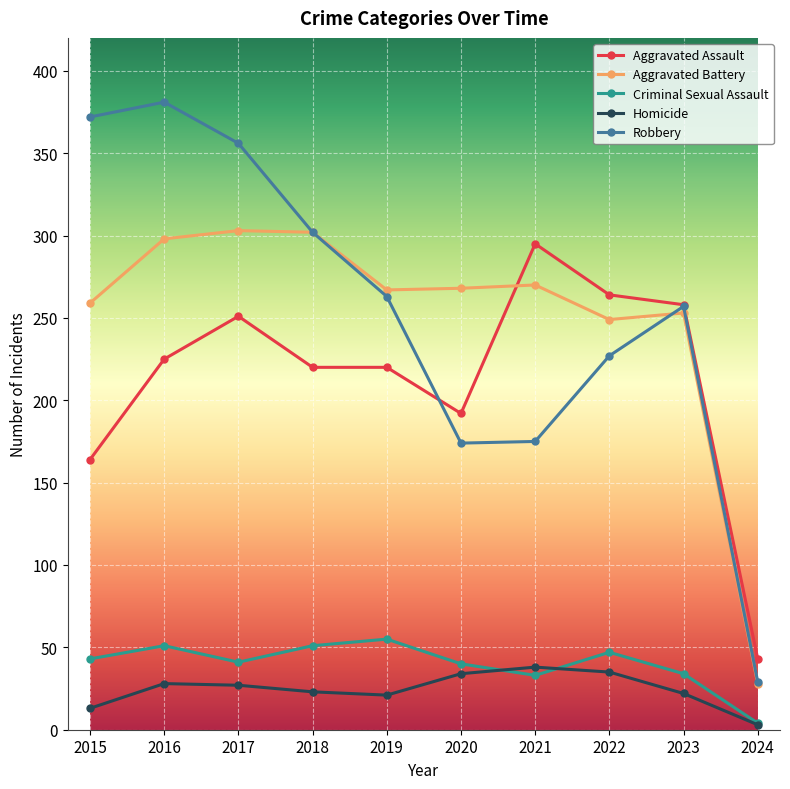

Read the Homicide value at 2016, to the nearest 5.

30